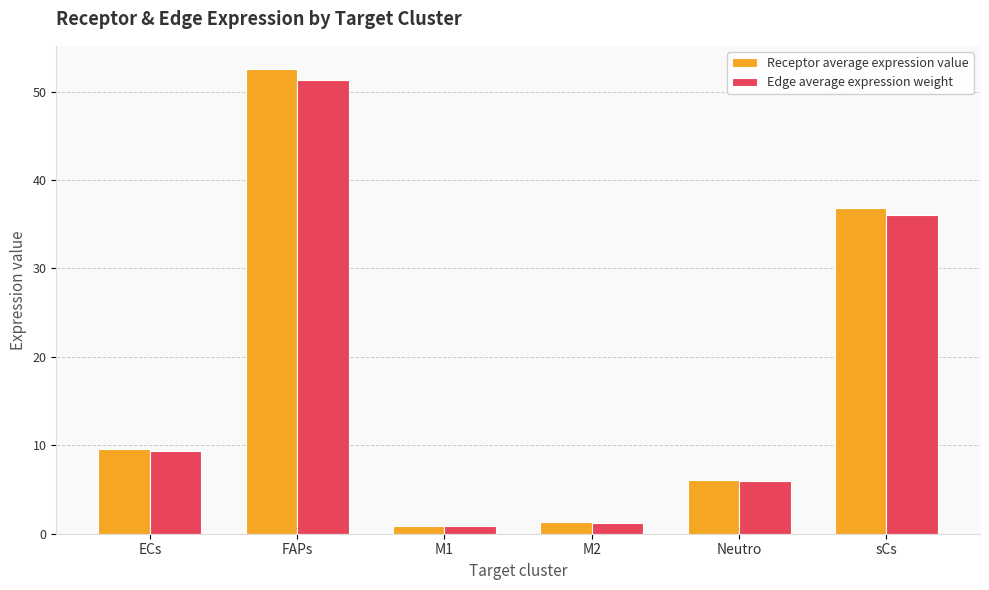

What is the label of the 4th bar from the right?

M1